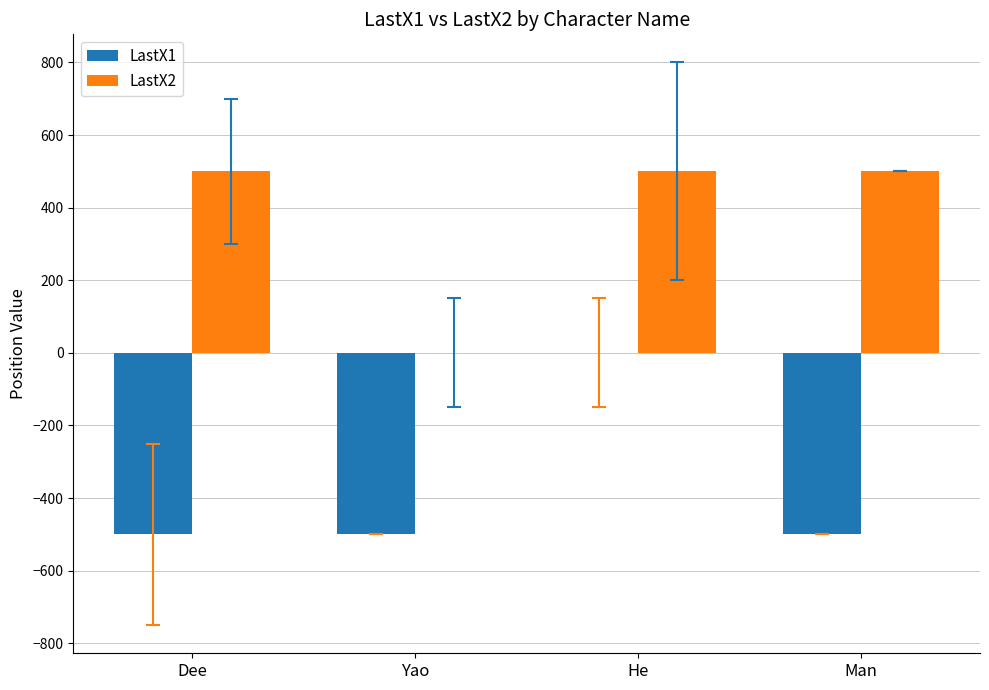

The LastX2 series shows 271 at Man. True or false?

False